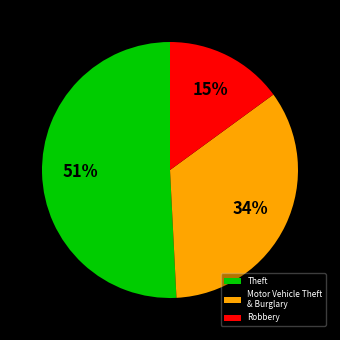

How many segments does this pie chart have?

3